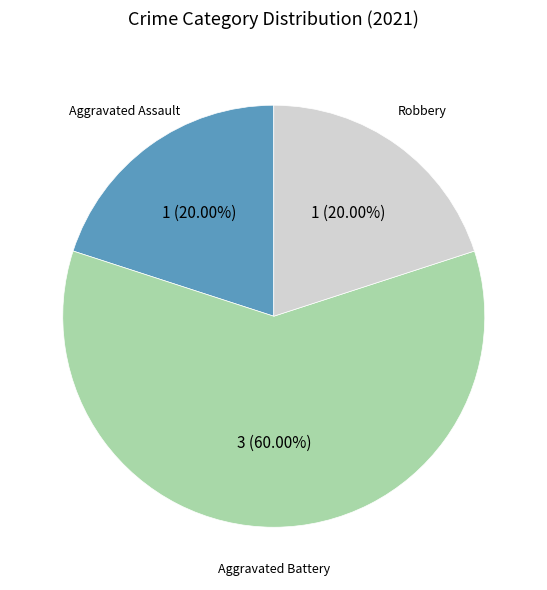

To the nearest percent, what is the average slice percentage?

33%